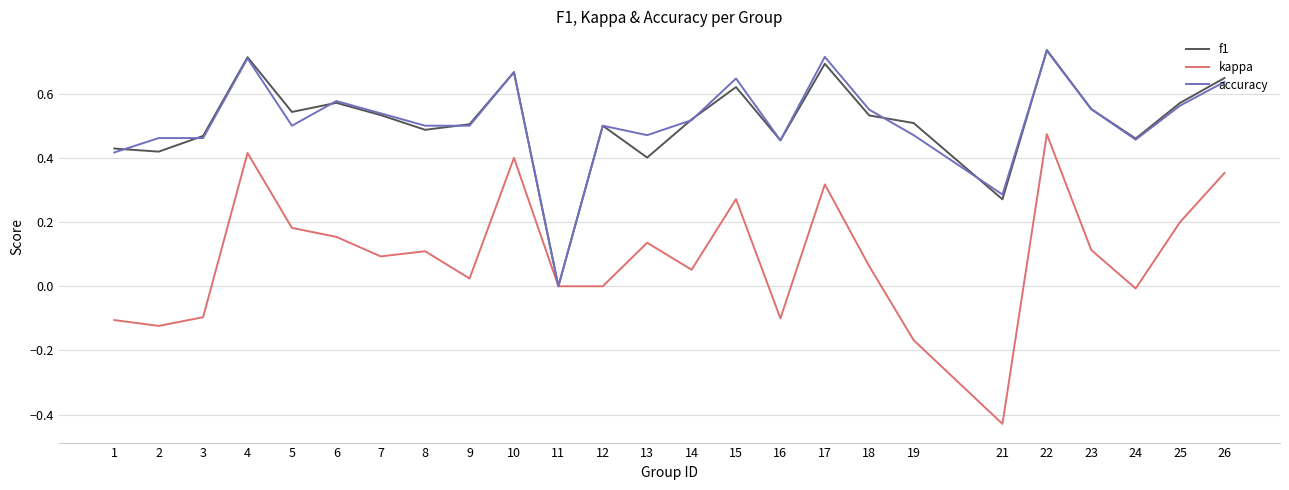

Which category has the lowest value in the f1 series?

11